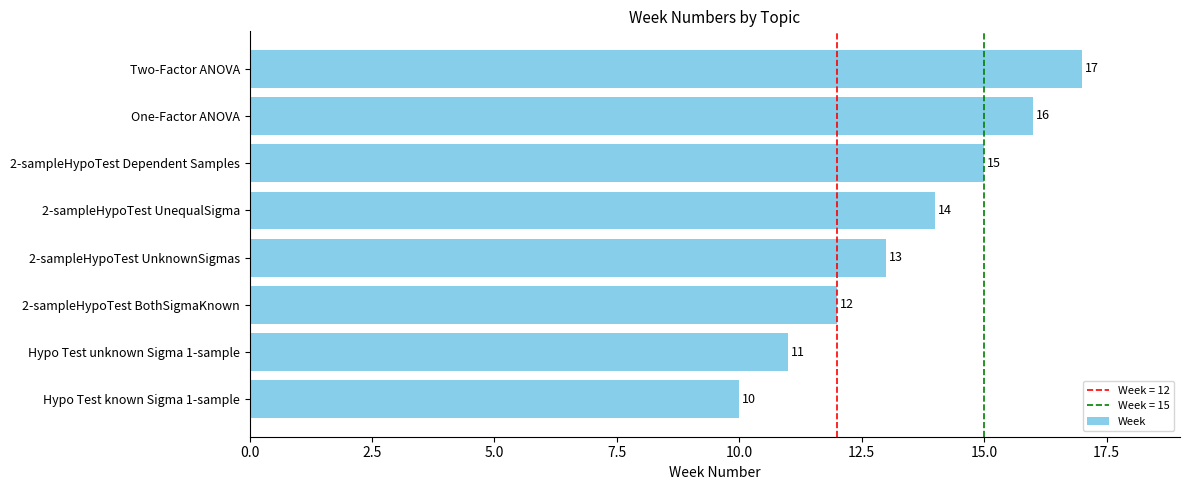

Rank the categories by value from highest to lowest.

Two-Factor ANOVA, One-Factor ANOVA, 2-sampleHypoTest Dependent Samples, 2-sampleHypoTest UnequalSigma, 2-sampleHypoTest UnknownSigmas, 2-sampleHypoTest BothSigmaKnown, Hypo Test unknown Sigma 1-sample, Hypo Test known Sigma 1-sample